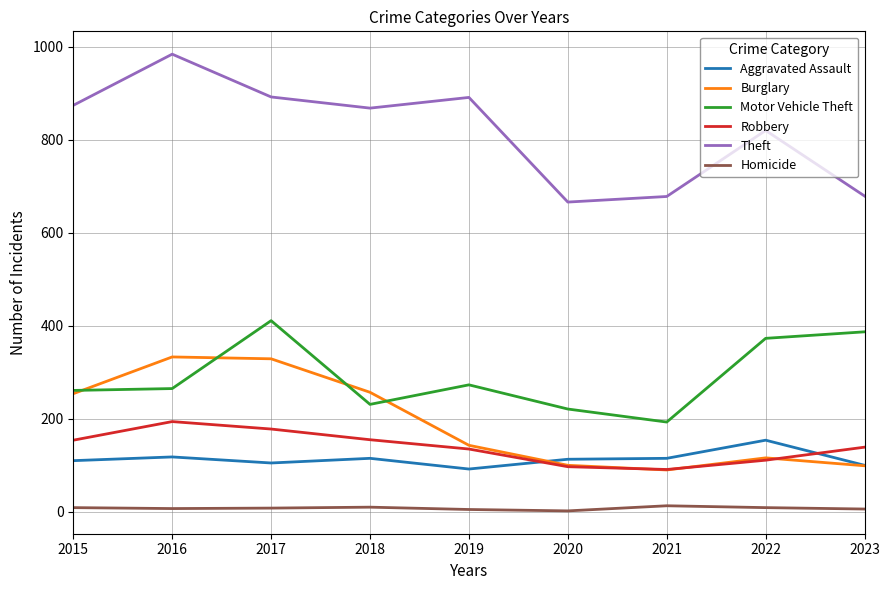

Between which two adjacent categories do Aggravated Assault and Robbery first intersect?

2019 and 2020